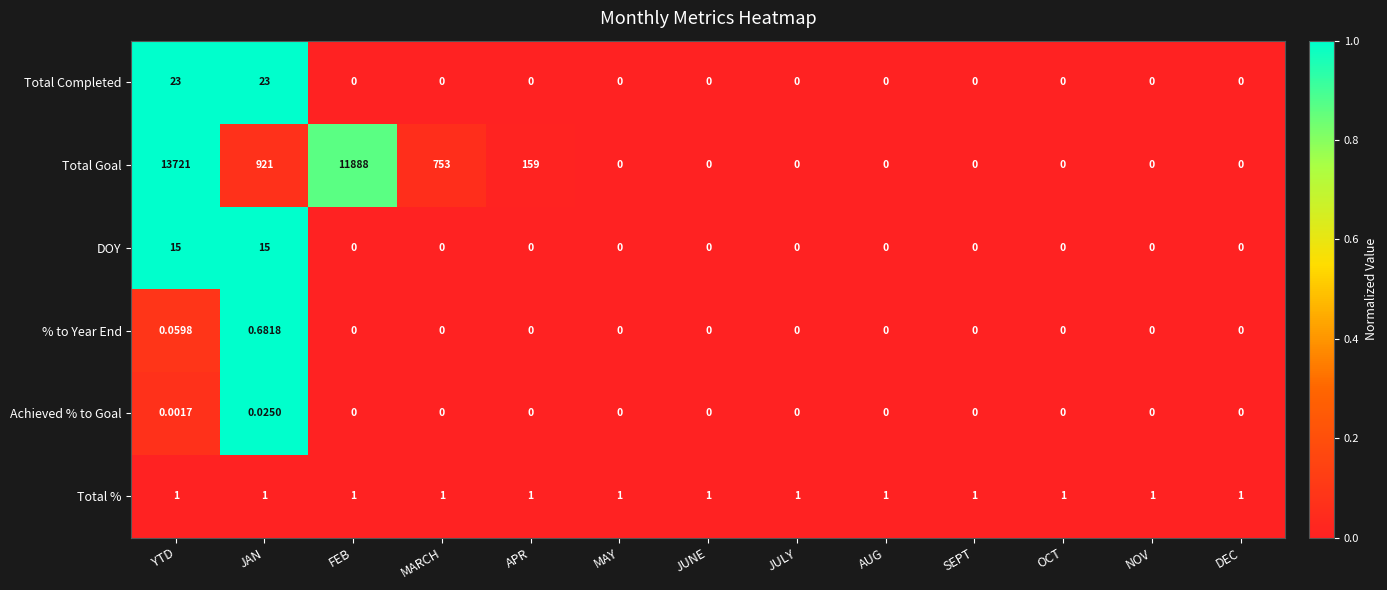

Count the number of data series in this chart.

6